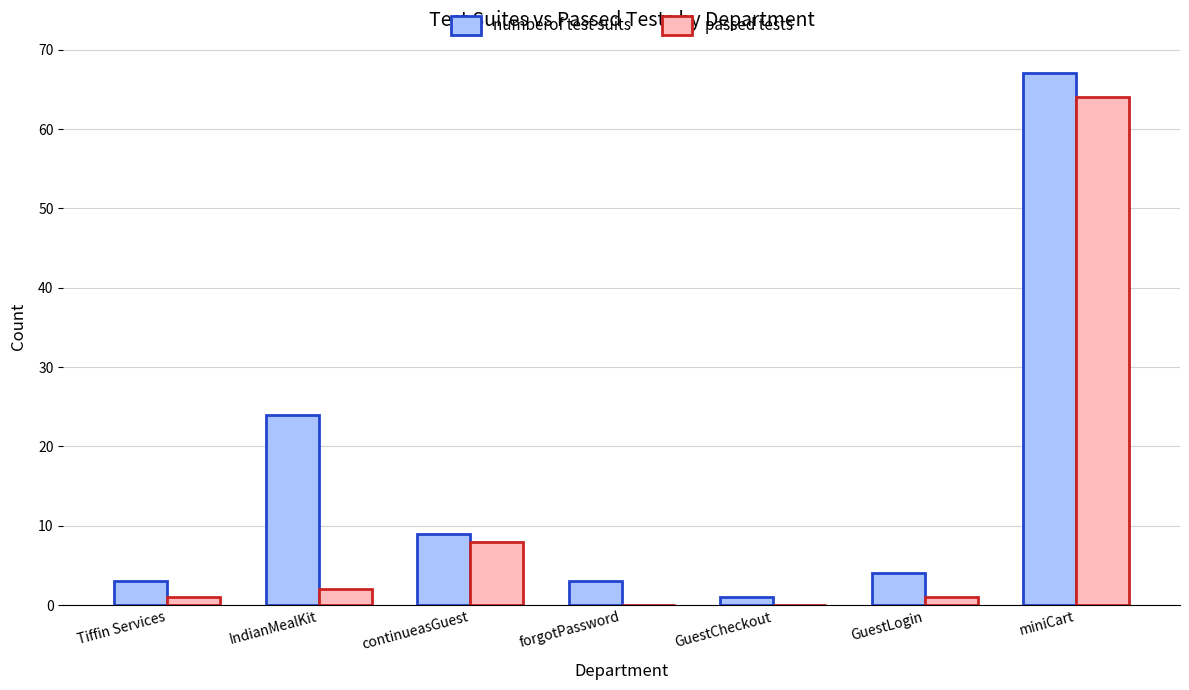

Which series has the largest total across all categories?

numberof test suits